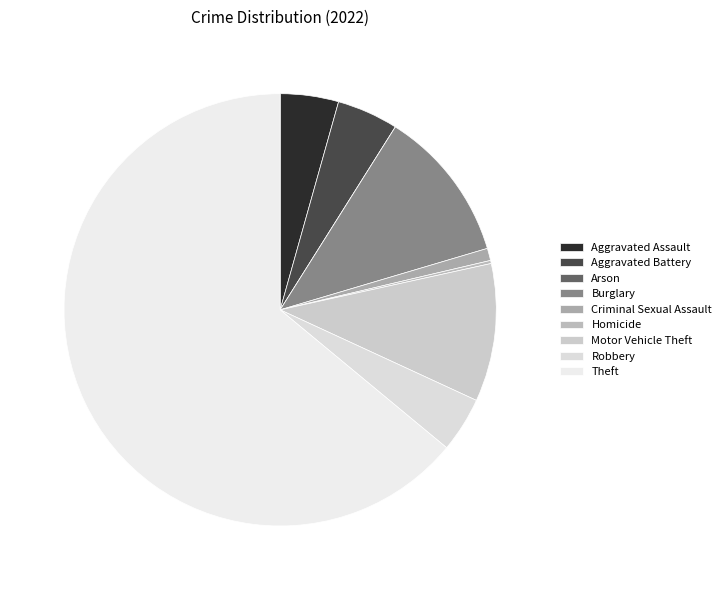

To the nearest percent, what is the difference between the largest and smallest slice percentages?

64%